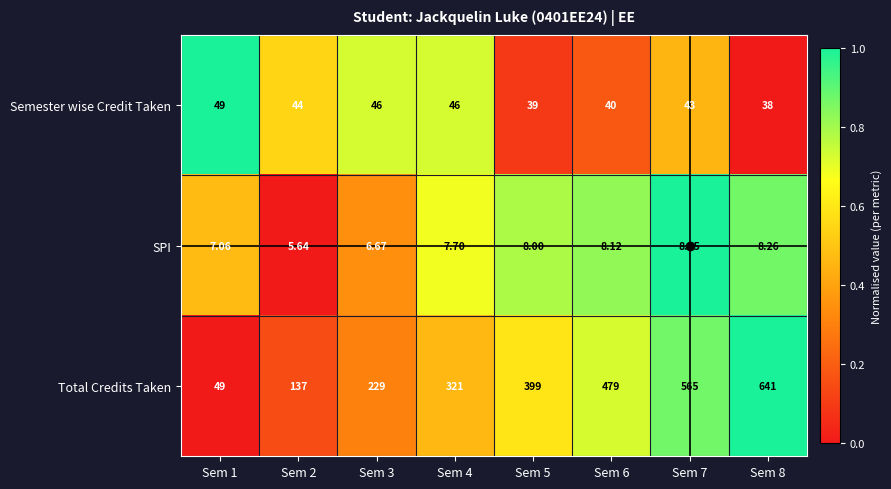

List the series in order of their peak value, highest first.

Total Credits Taken, Semester wise Credit Taken, SPI